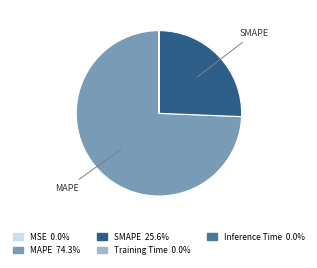

Which has a higher value, SMAPE or MAPE?

MAPE